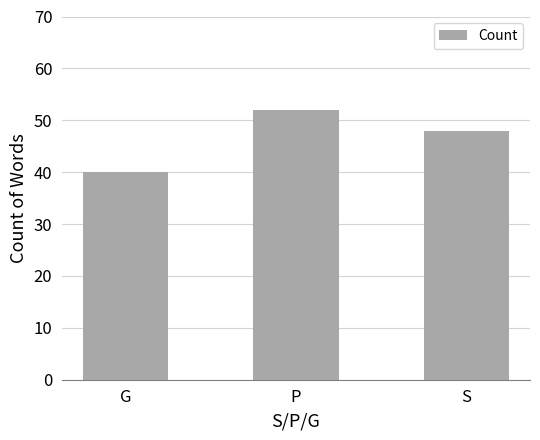

The value at G is 40. True or false?

True